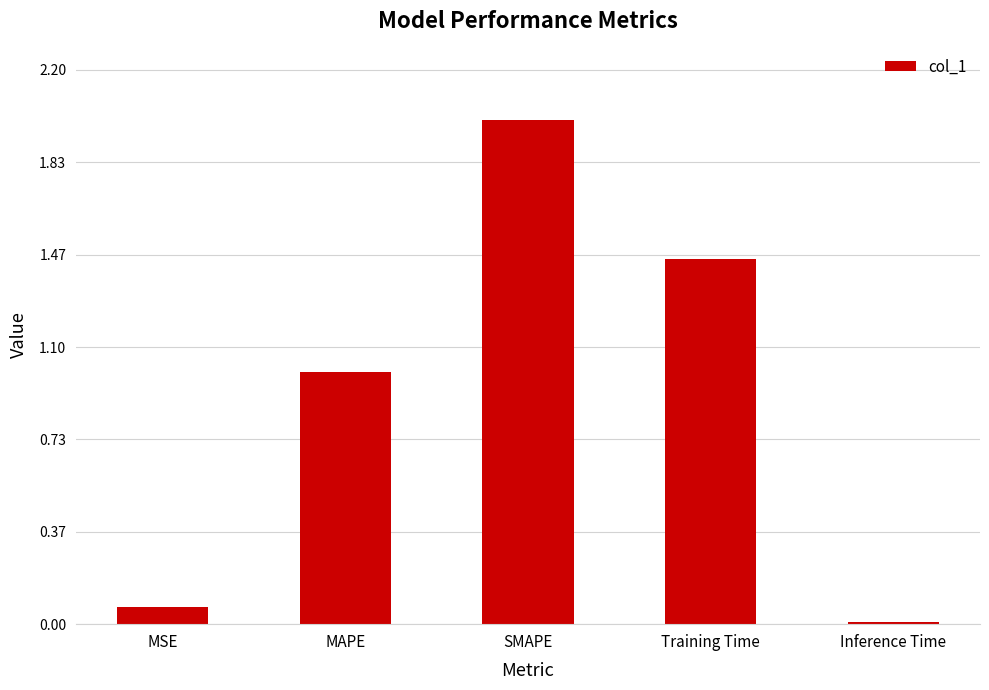

The chart shows a value of 2.0 at SMAPE. True or false?

True